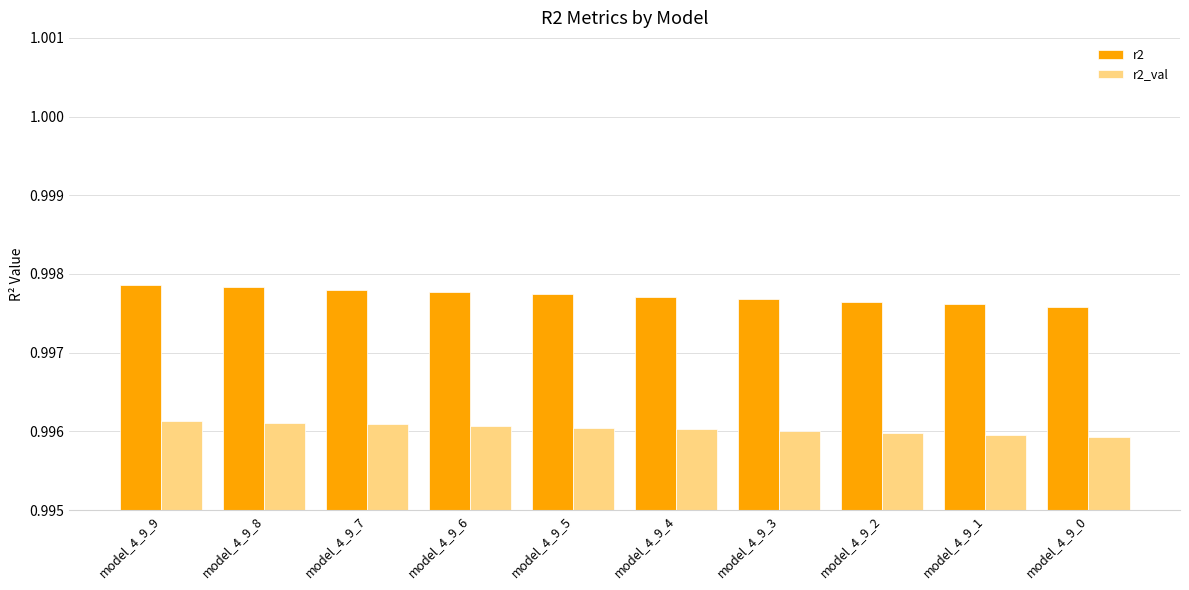

What is the total value across all series at model_4_9_5?

2.0